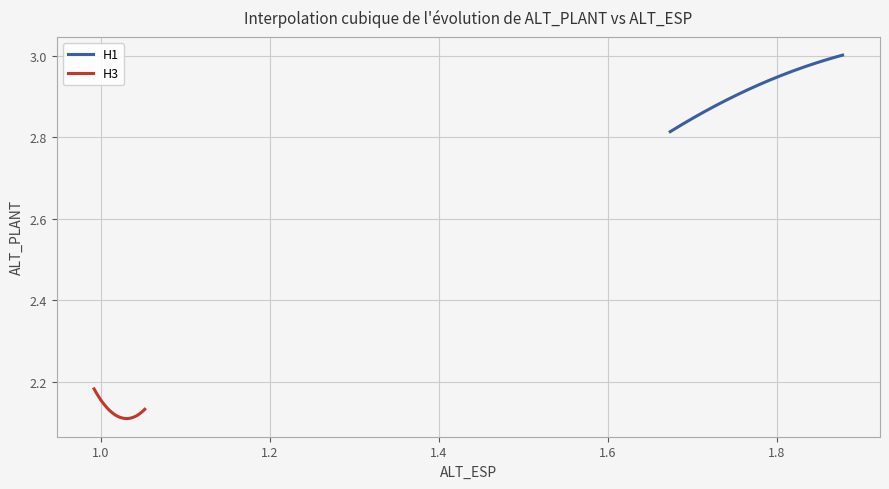

What are all the series names shown in the legend?

H1, H3